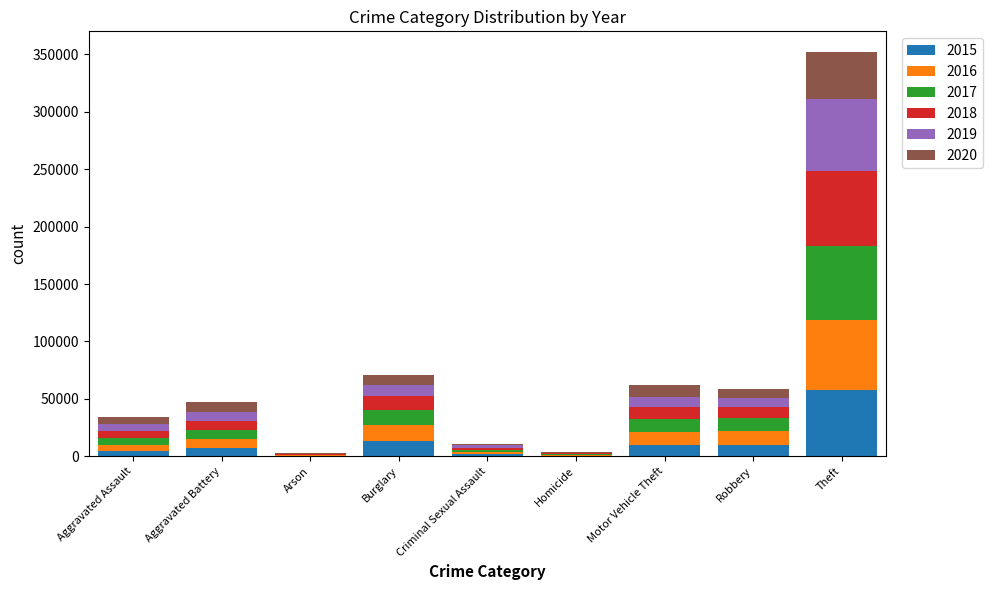

What are all the series names shown in the legend?

2015, 2016, 2017, 2018, 2019, 2020